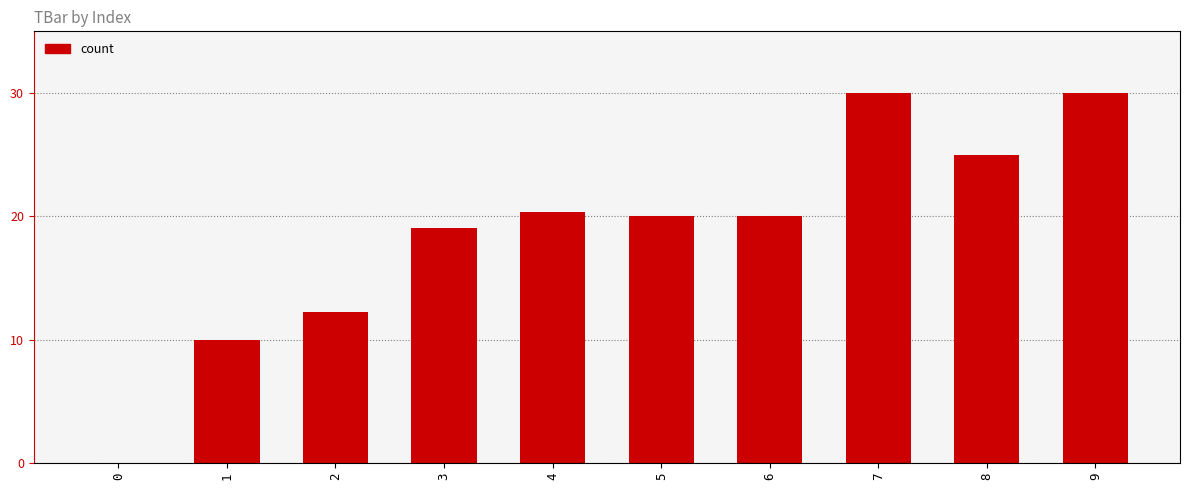

Reading left to right, transcribe all the data shown in this chart.

0.0	10.0	12.2	19.0	20.3	20.0	20.0	30.0	25.0	30.0